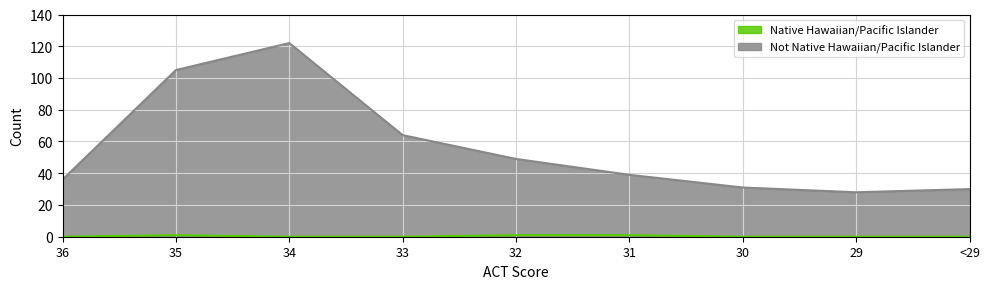

How many data points in Not Native Hawaiian/Pacific Islander are above 39?

4